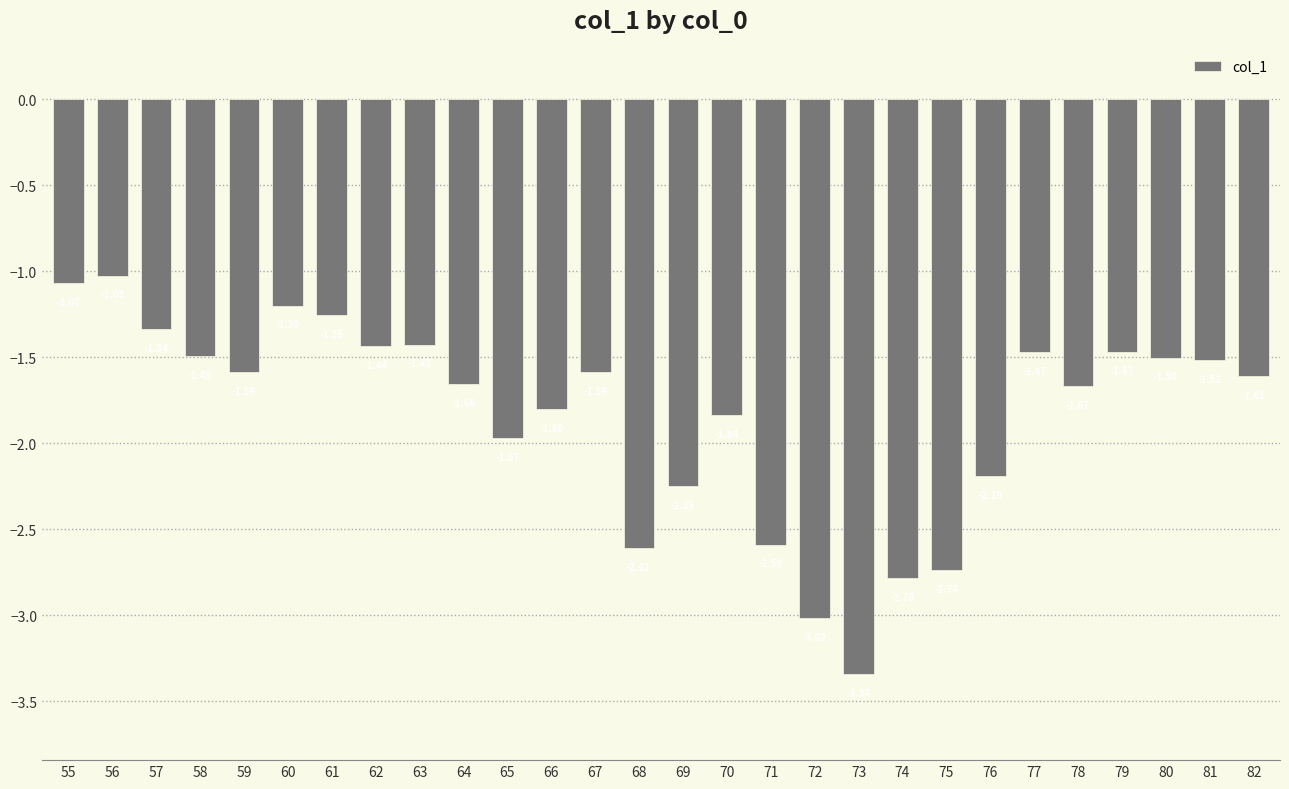

What is the difference between the values at 77 and 60?

0.3